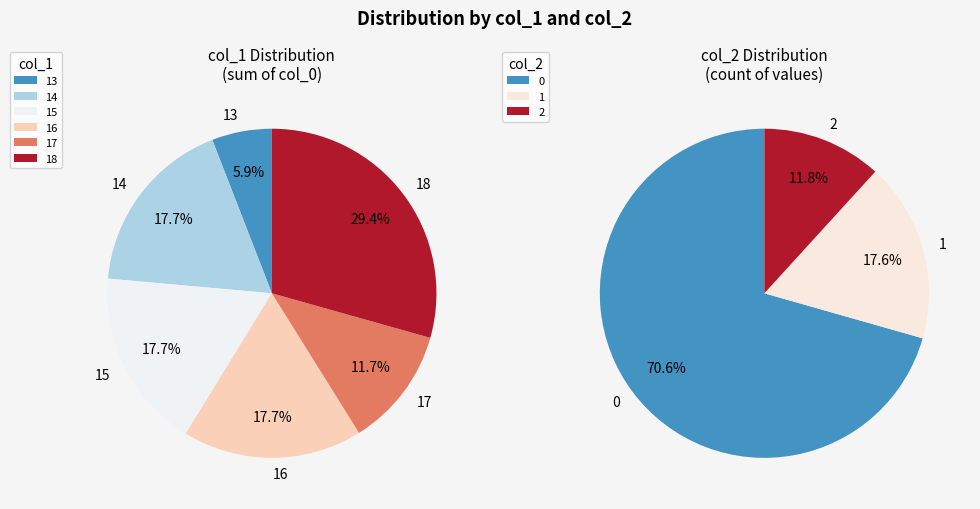

Is it true that 18 is 1% of the pie?

False